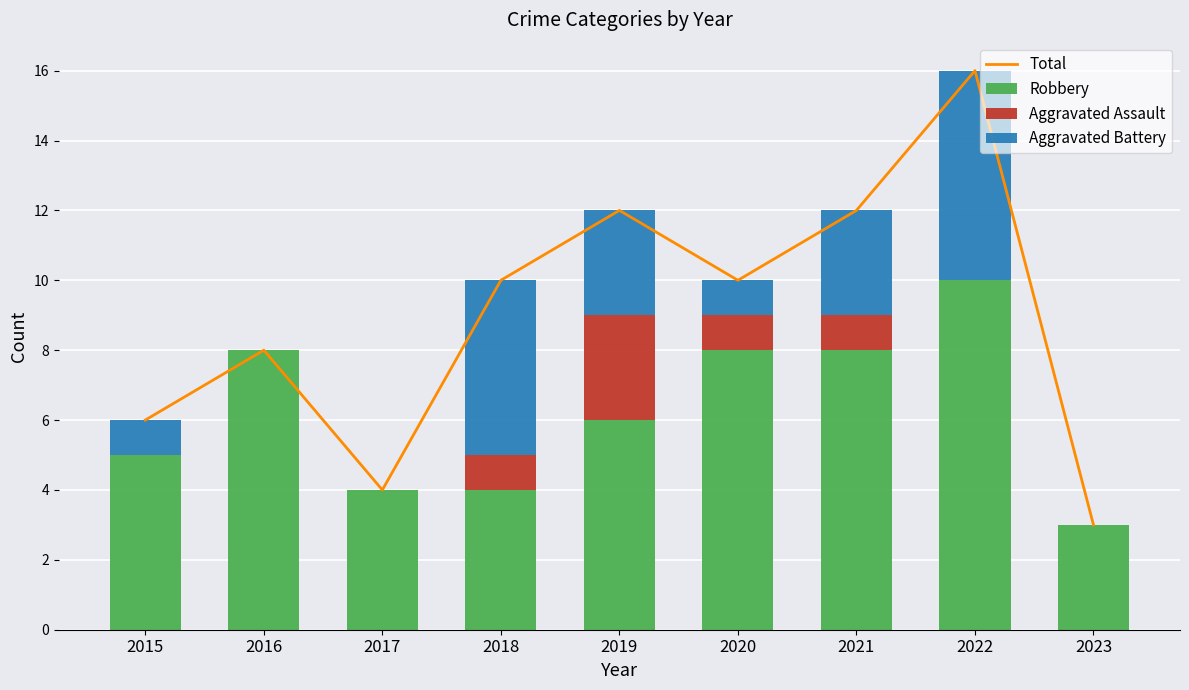

What is the sum of all Aggravated Assault values?

6